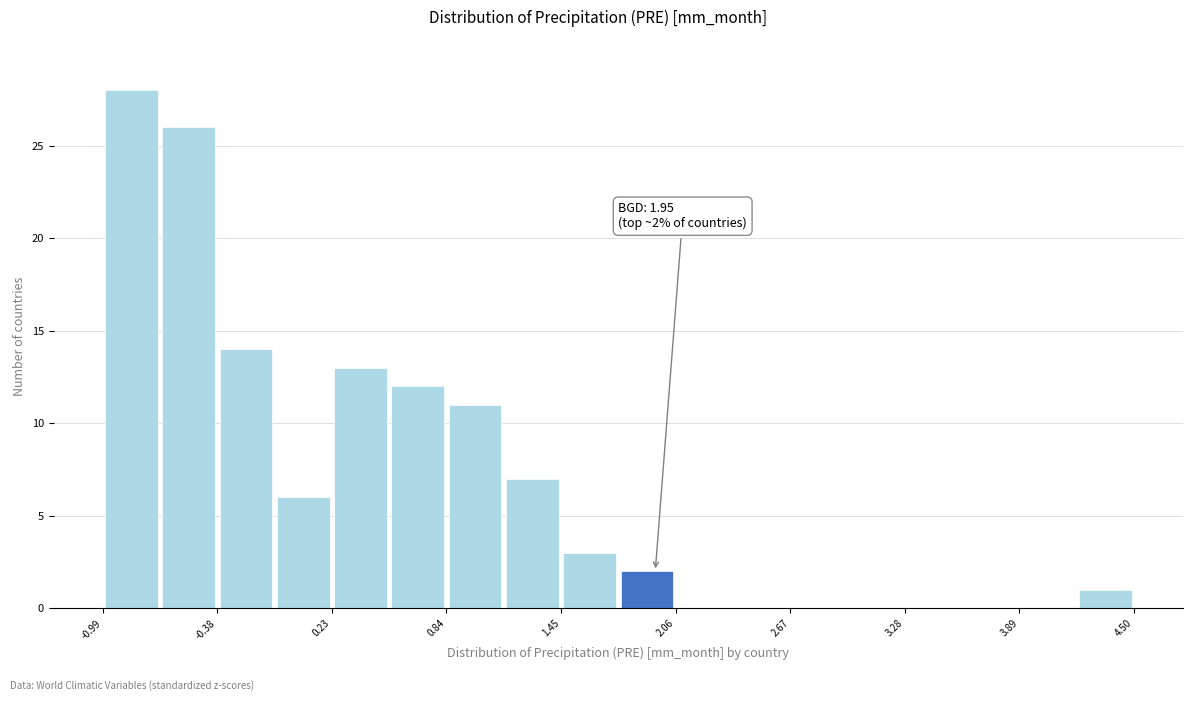

Read against the x-axis, roughly where is the centre of the tallest bar?

-0.8